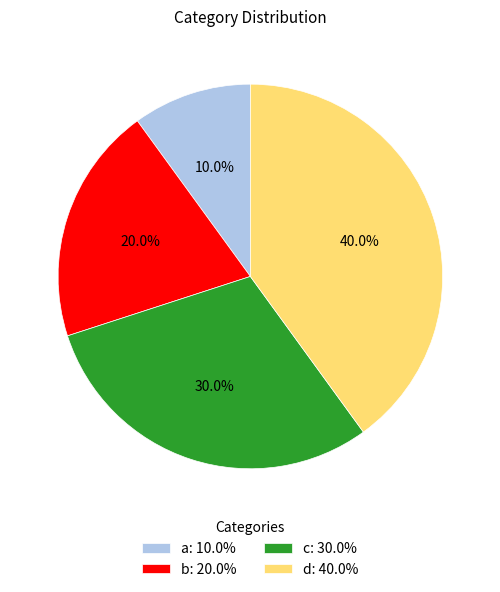

Which has a higher value, b: 20.0% or d: 40.0%?

d: 40.0%